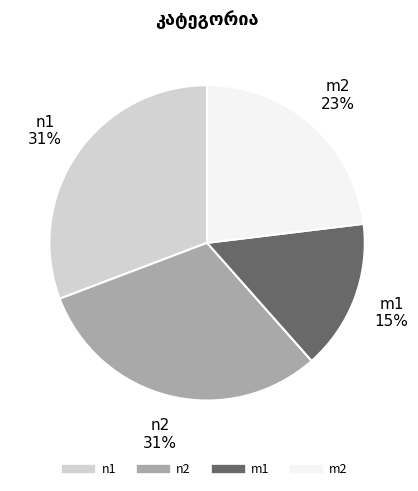

Combined, do n2 and m1 account for over 50%?

No